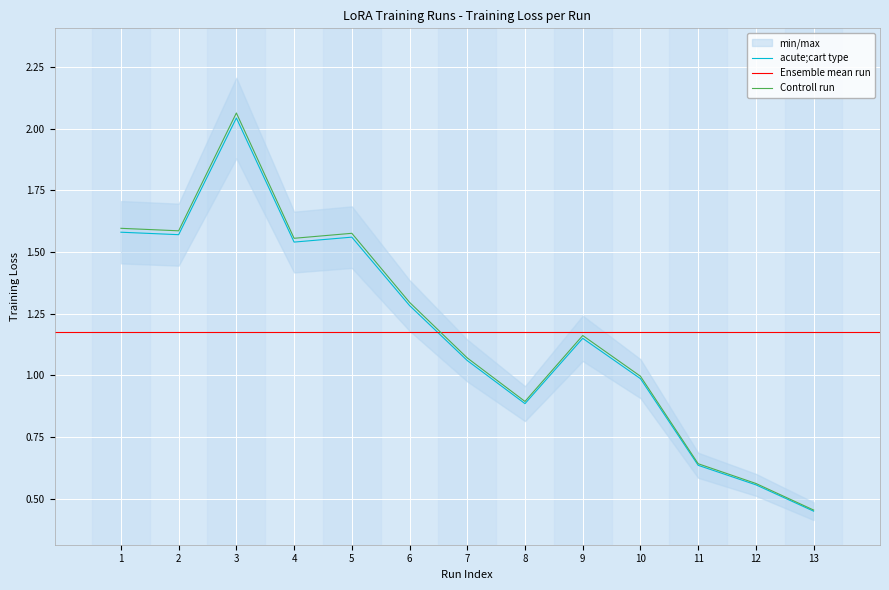

What is the value of the Training Loss point at the 6th from the left?

1.3